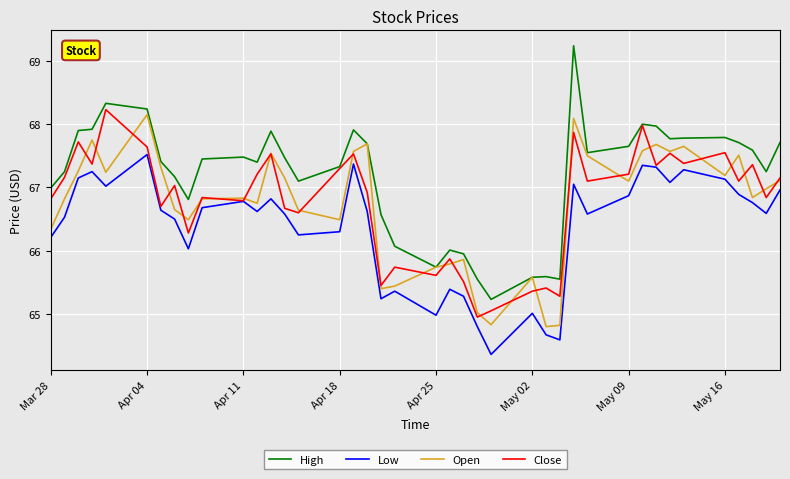

True or false: High and Low intersect in this chart.

False